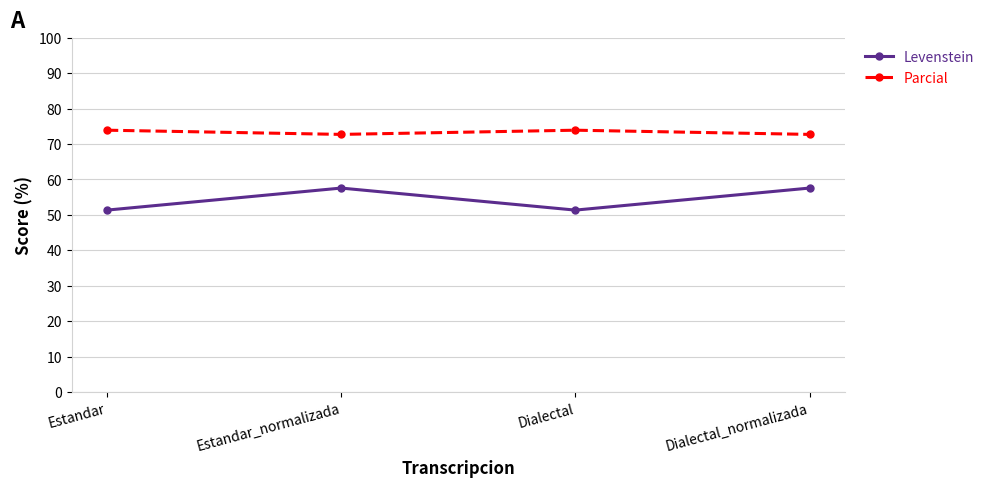

True or false: Parcial and Levenstein intersect in this chart.

False